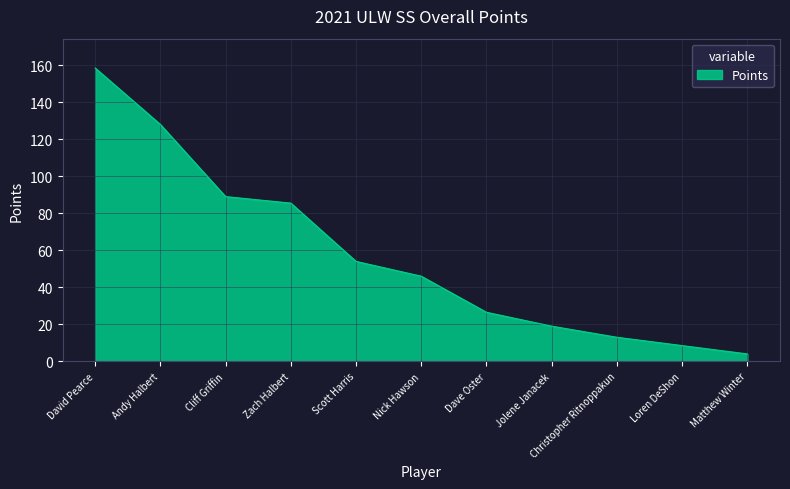

Reading left to right, list all the values displayed in this chart.

158.5	128.0	89.0	85.5	54.0	46.0	26.5	19.0	13.0	8.5	4.0